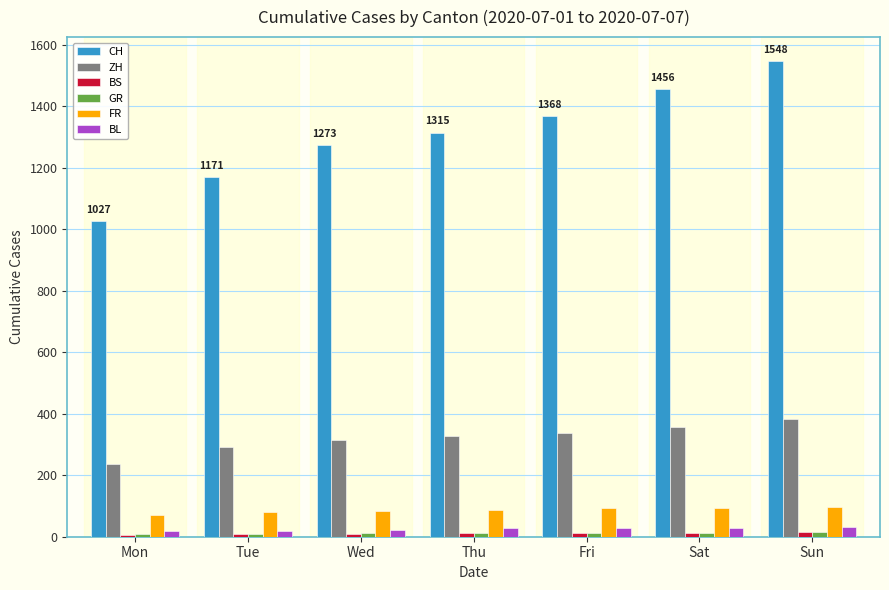

Which series has the widest spread of values?

CH